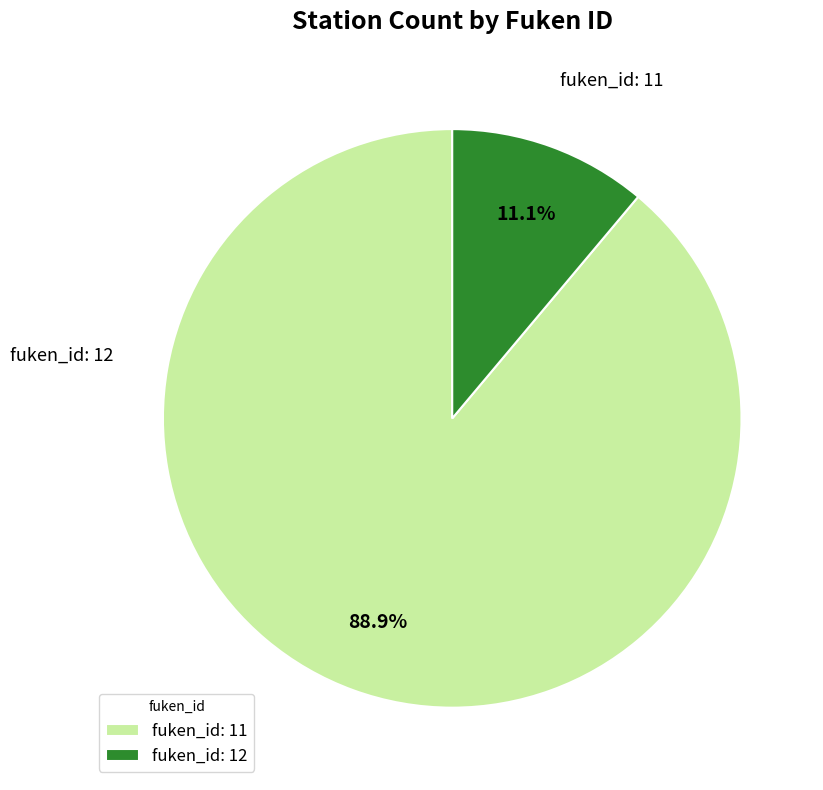

Which slice is the largest?

fuken_id: 11